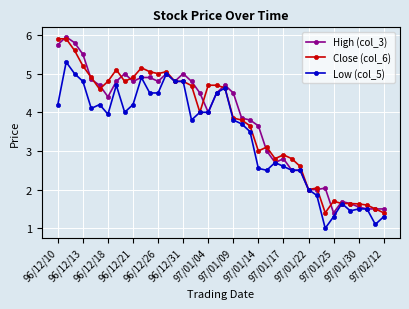

True or false: Low (col_5) has more than 0 interior local peaks.

True